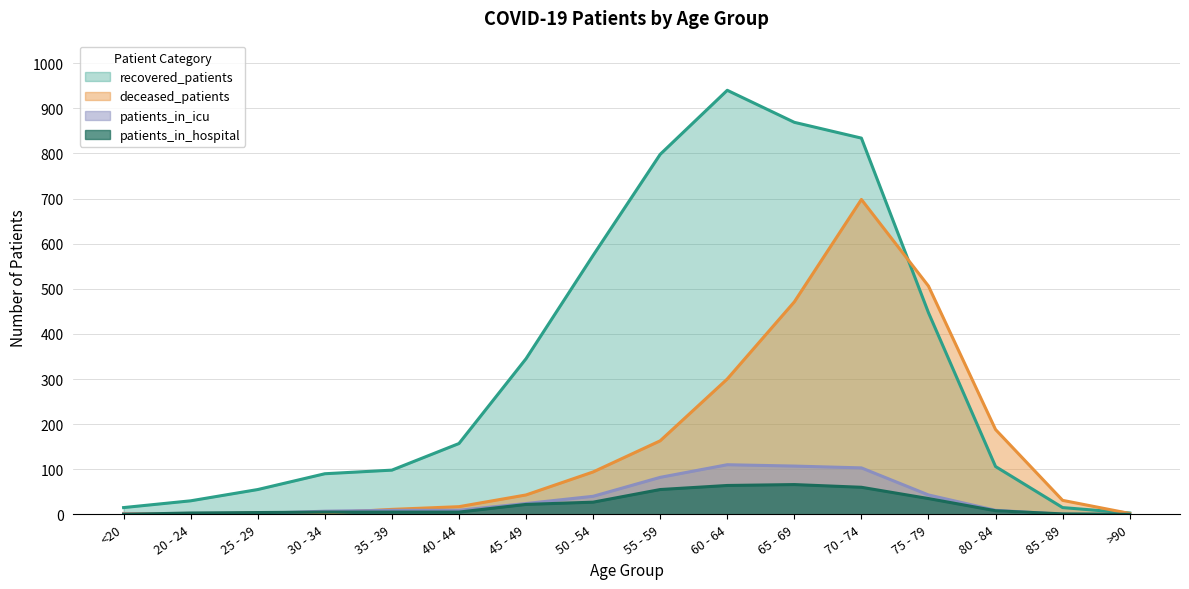

What position from the left is 60 - 64?

10